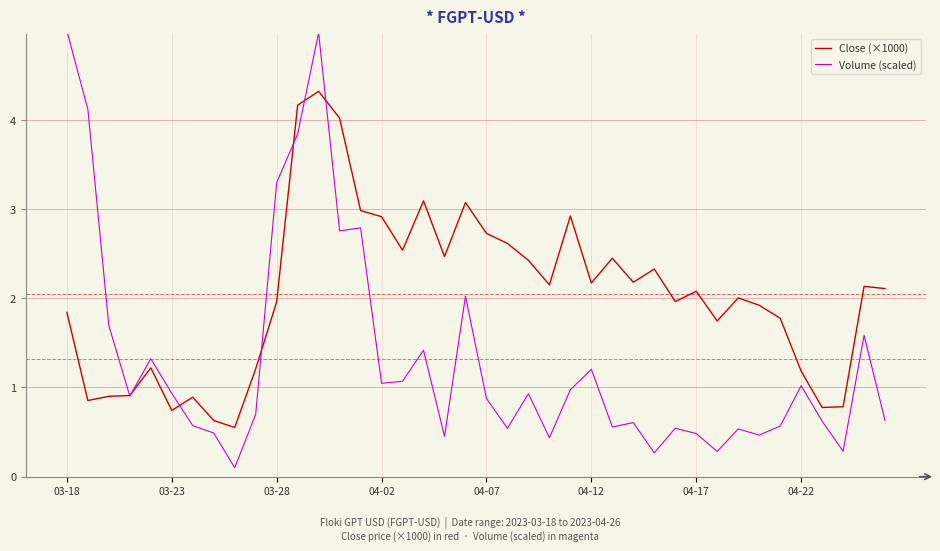

Which series has the largest total across all categories?

Close (×1000)